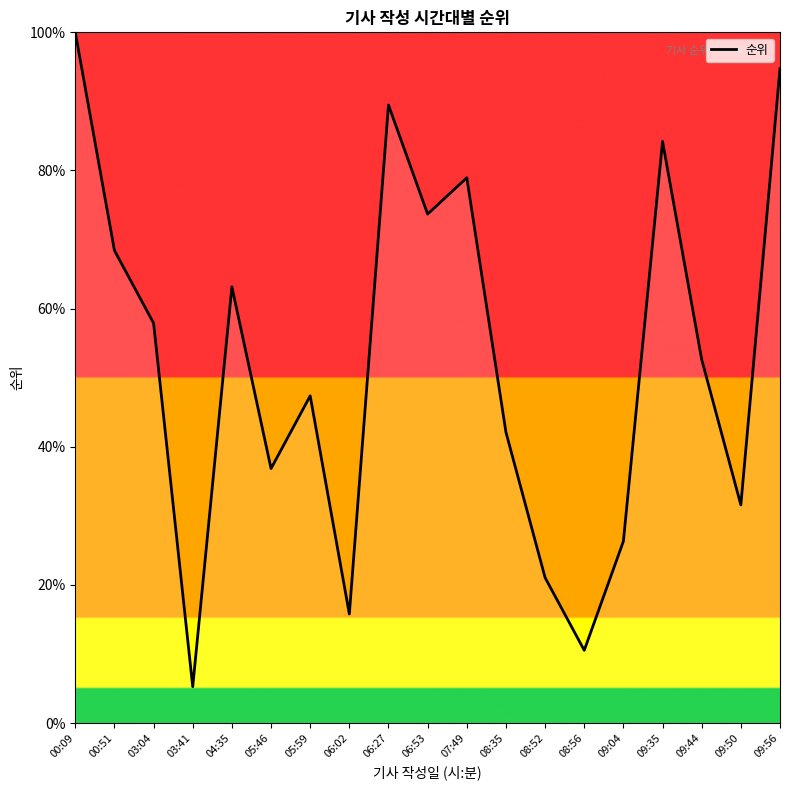

What is the difference between the values at 09:04 and 05:59?

21.1